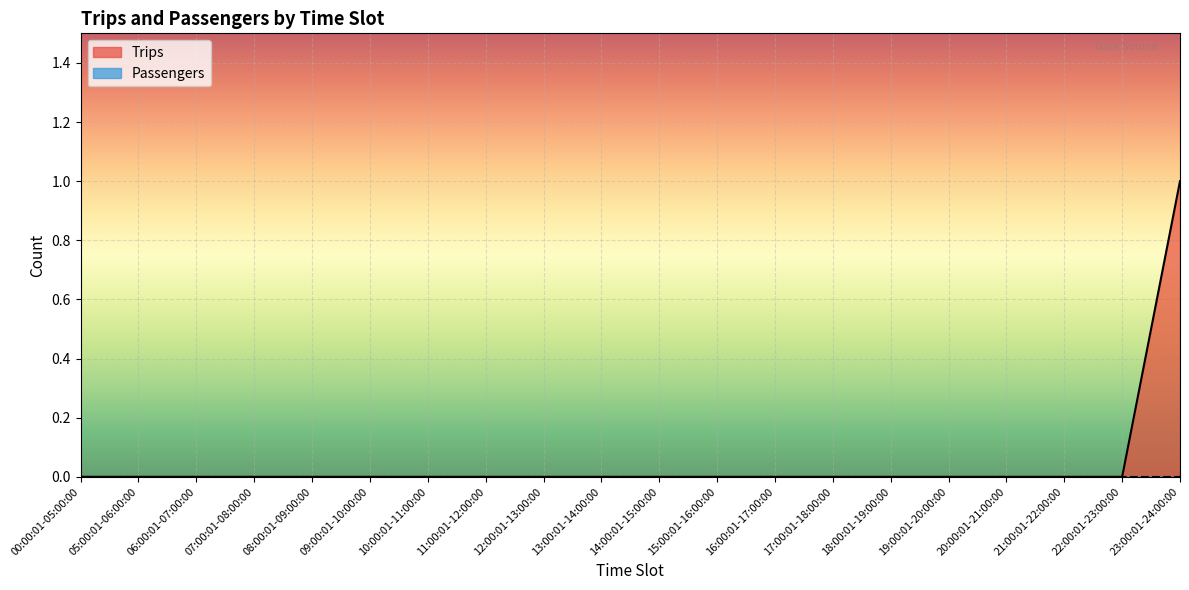

The chart shows a value of 0 at 12:00:01-13:00:00. True or false?

True